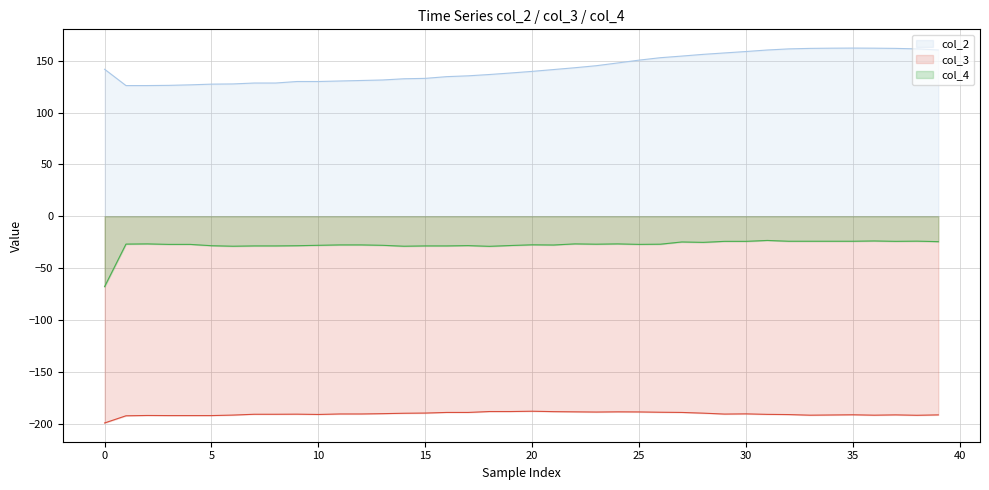

What is the label of the 1st point from the right?

39